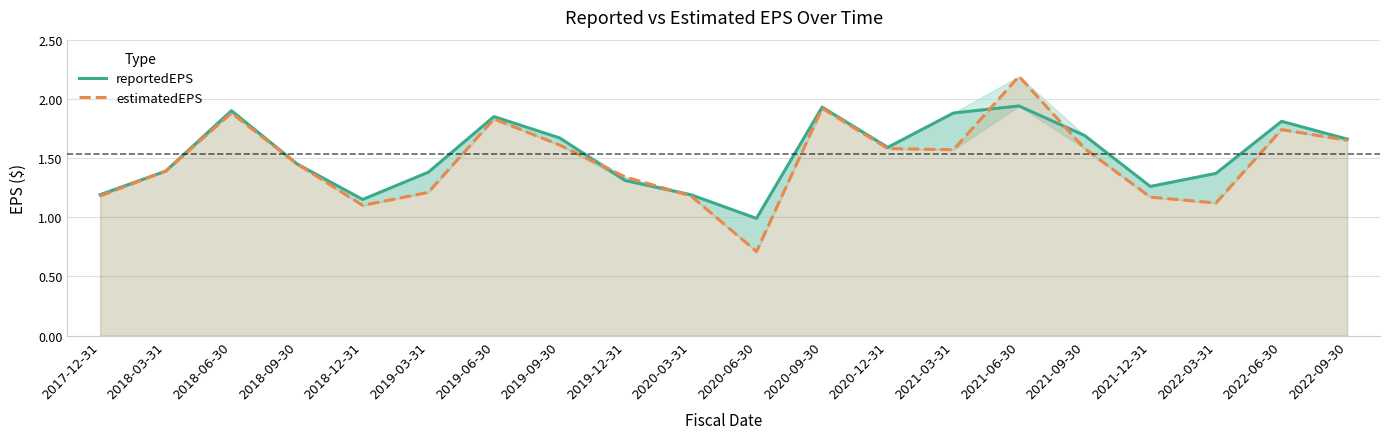

At which label does reportedEPS reach its peak?

2021-06-30